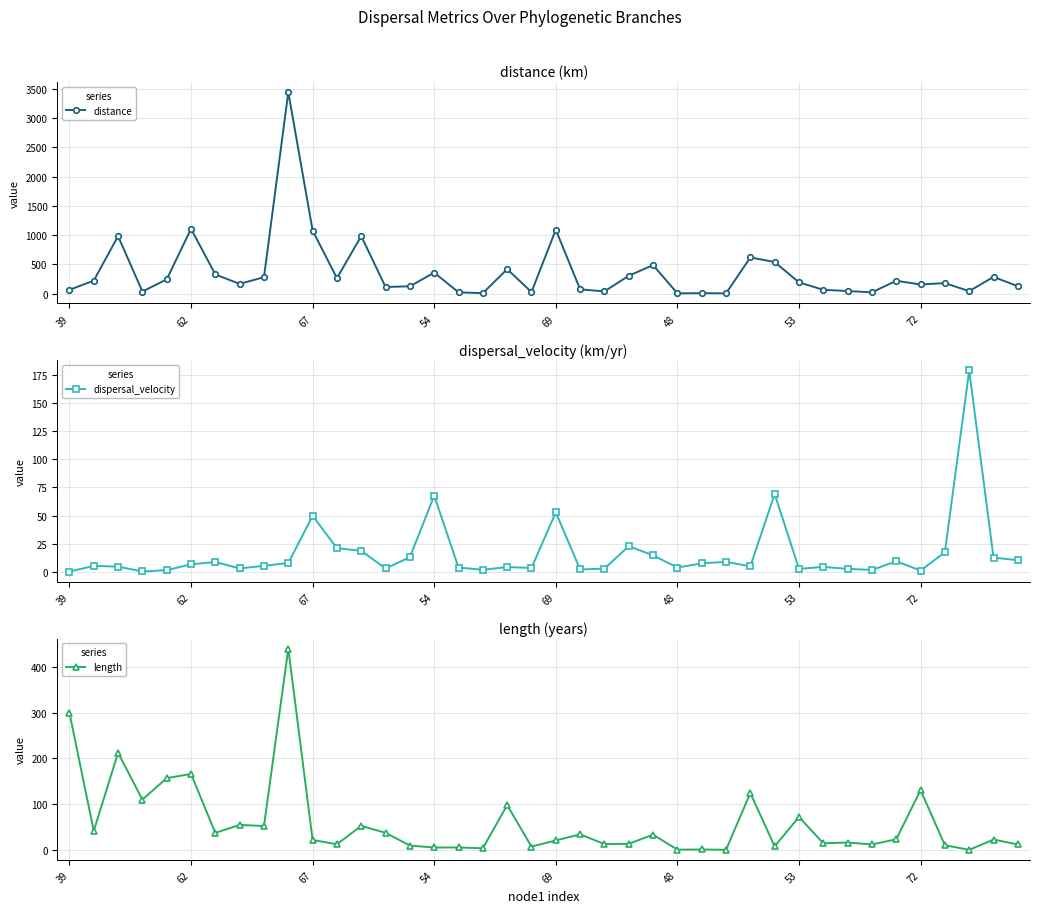

Which category has the lowest value across all series?

39